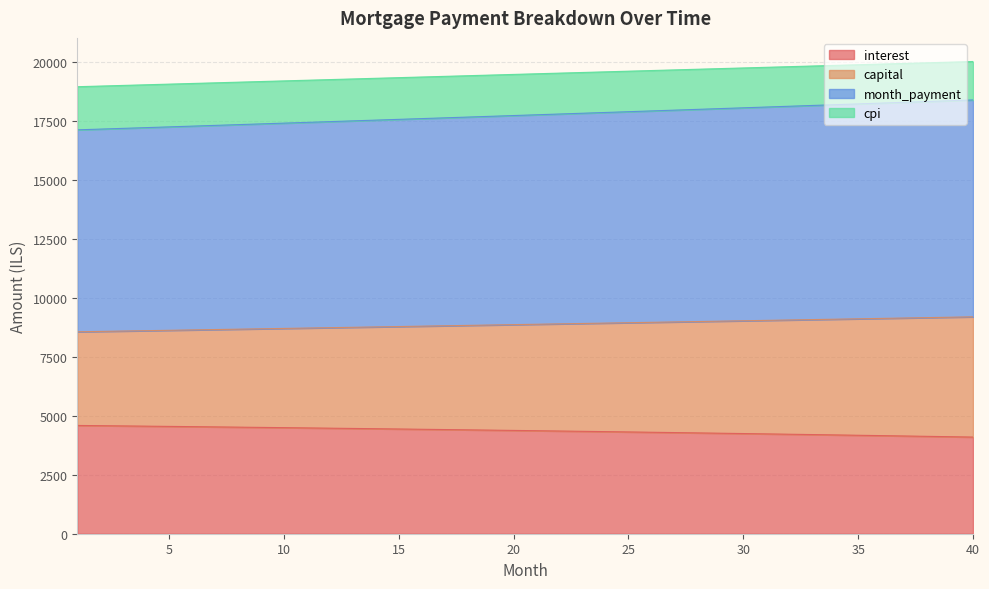

Between 1 and 7, which series saw the biggest shift?

month_payment